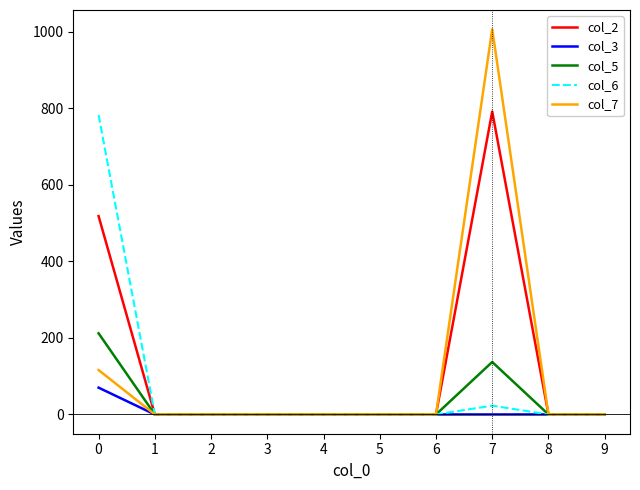

Which series has the largest range (max minus min)?

col_7